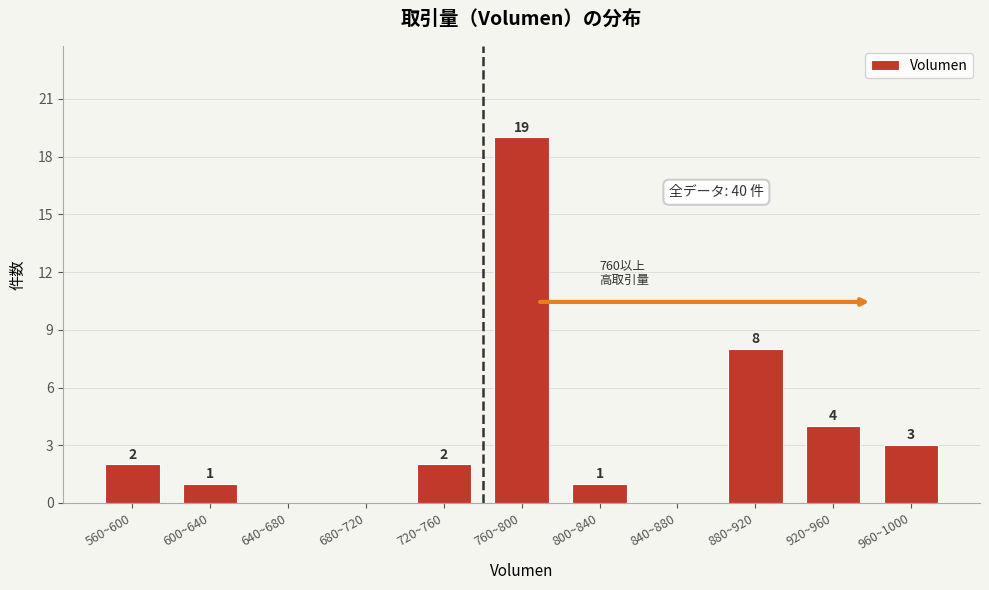

Reading left to right, list all the values displayed in this chart.

560~600=2	600~640=1	640~680=0	680~720=0	720~760=2	760~800=19	800~840=1	840~880=0	880~920=8	920~960=4	960~1000=3